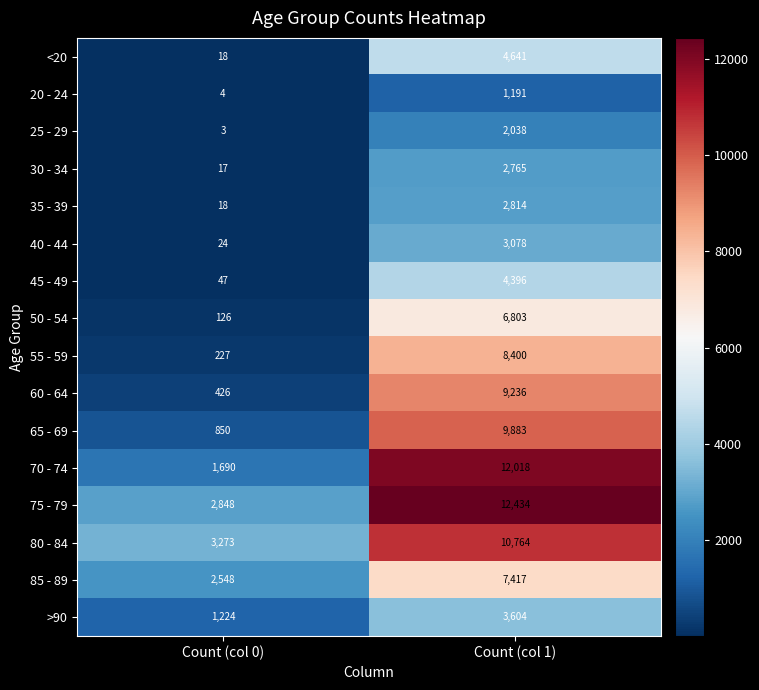

List the series in order of their peak value, lowest first.

20 - 24, 25 - 29, 30 - 34, 35 - 39, 40 - 44, >90, 45 - 49, <20, 50 - 54, 85 - 89, 55 - 59, 60 - 64, 65 - 69, 80 - 84, 70 - 74, 75 - 79